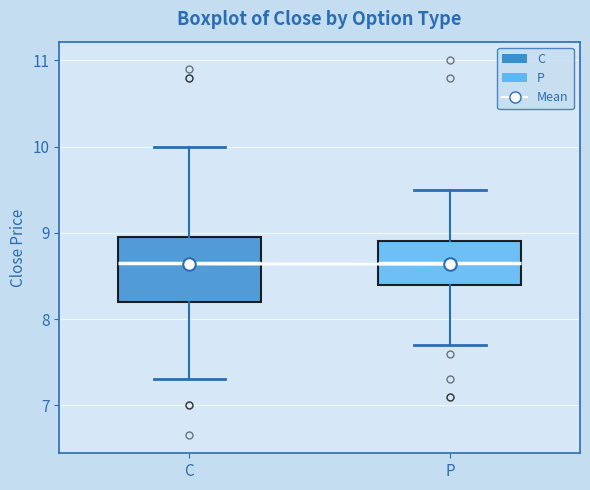

Where does the lower whisker of the box for C end on the y-axis? The values are not printed on the chart, so give them approximately, as read against the axis.

7.3